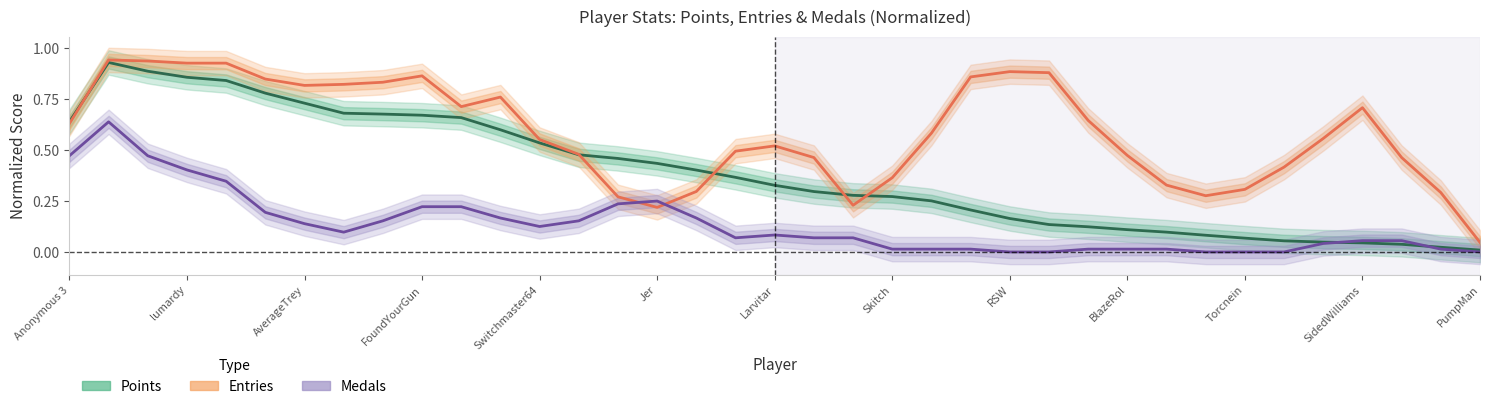

The Entries (normalized) series shows 0.4 at 20. True or false?

False